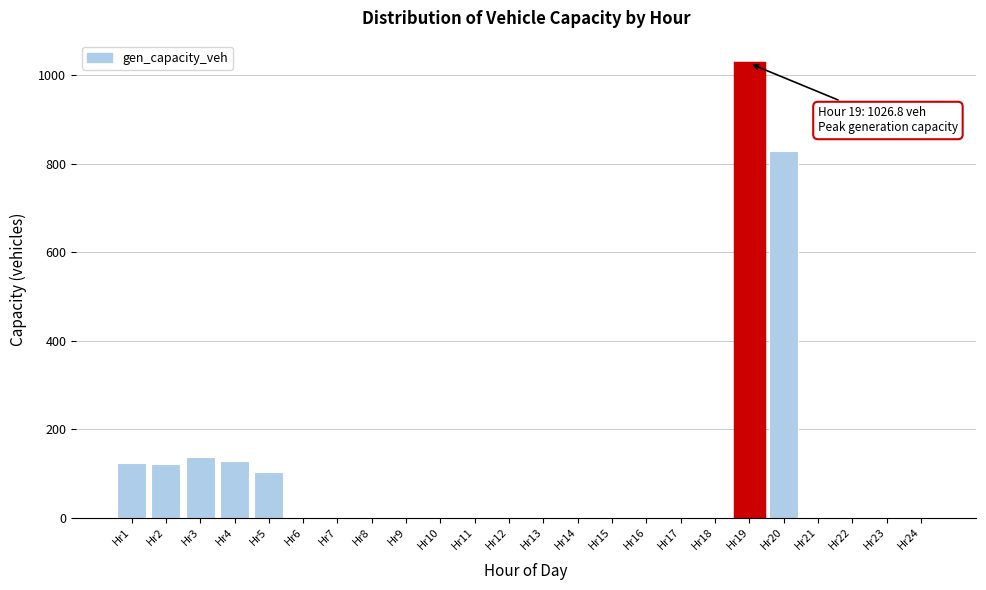

At which label is the value closest to 513?

Hr20